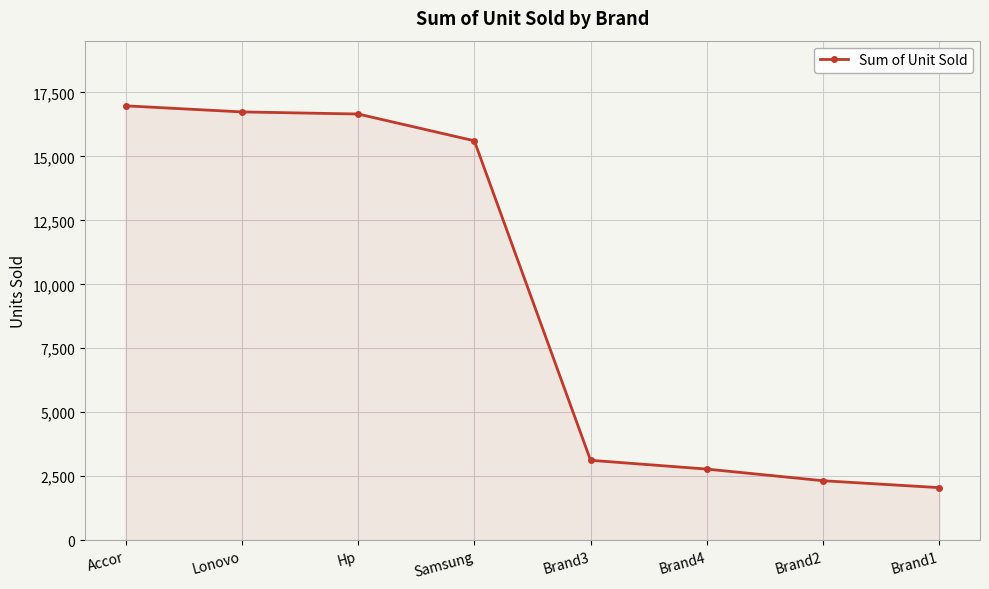

Which category has the lowest value across all series?

Brand1